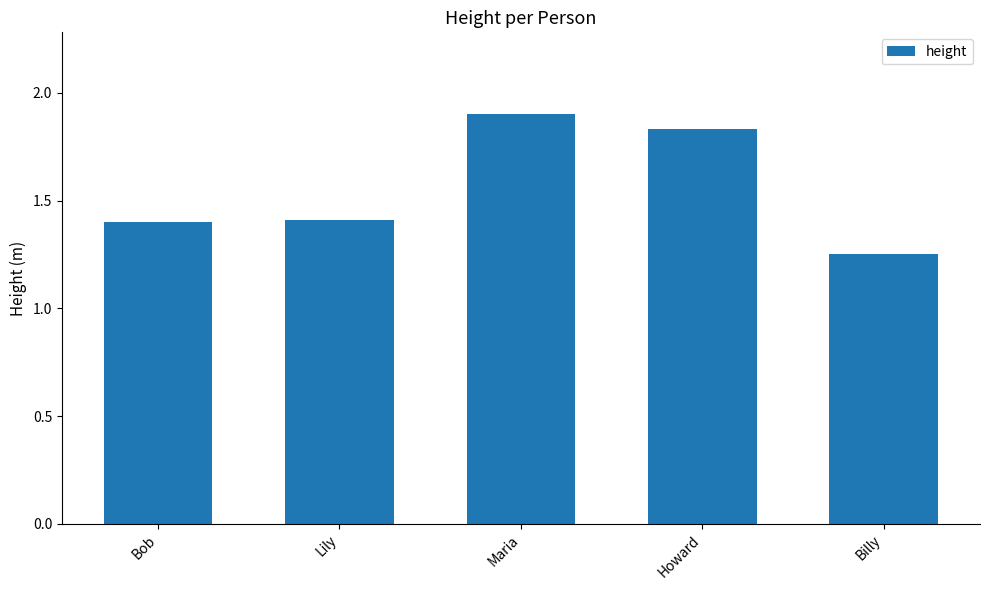

What is the difference between the values at Howard and Bob?

0.4